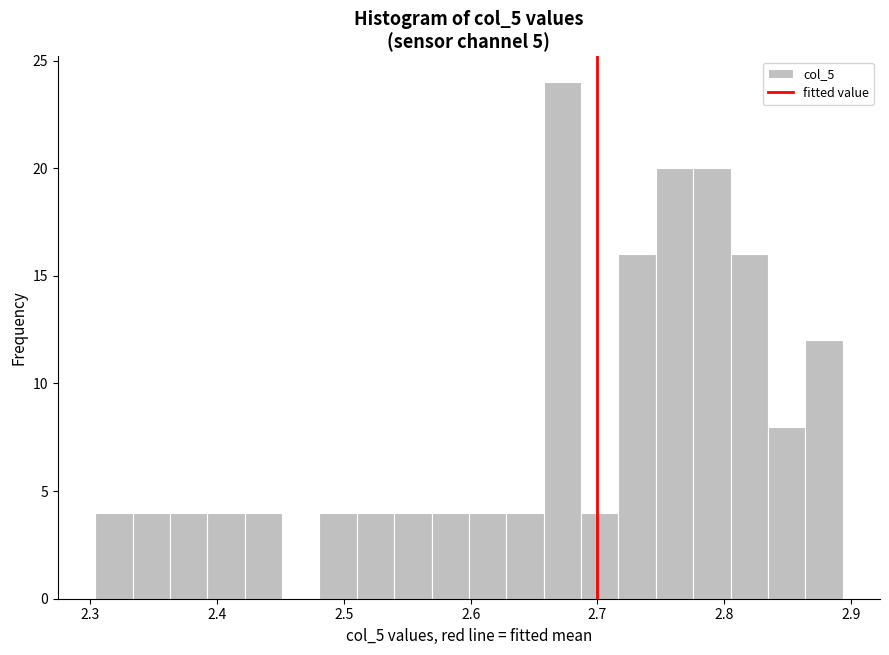

Read against the x-axis, roughly where is the centre of the tallest bar?

2.67